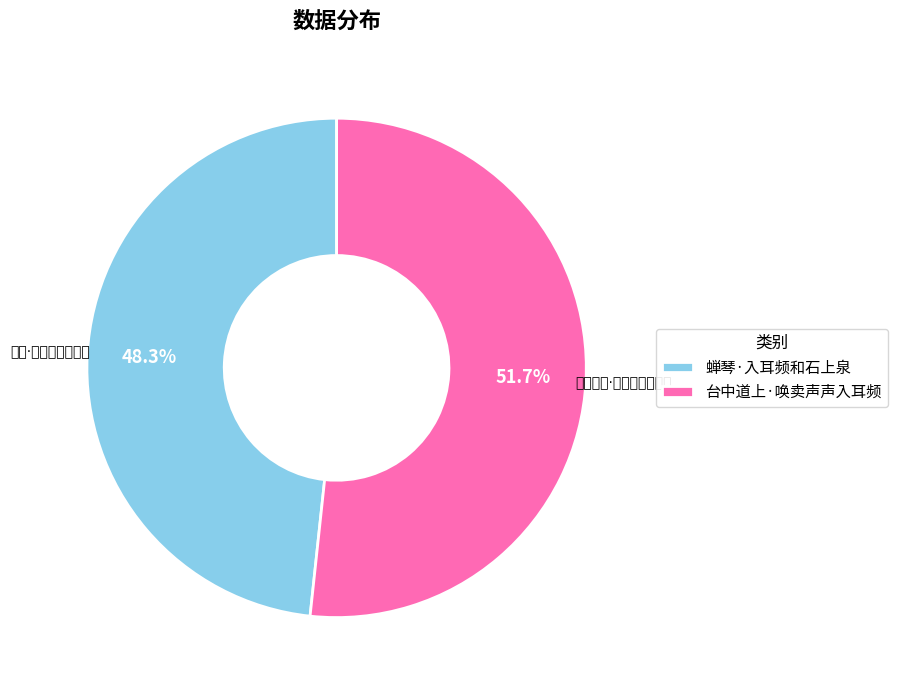

Which category has the biggest portion of the pie?

台中道上·唤卖声声入耳频